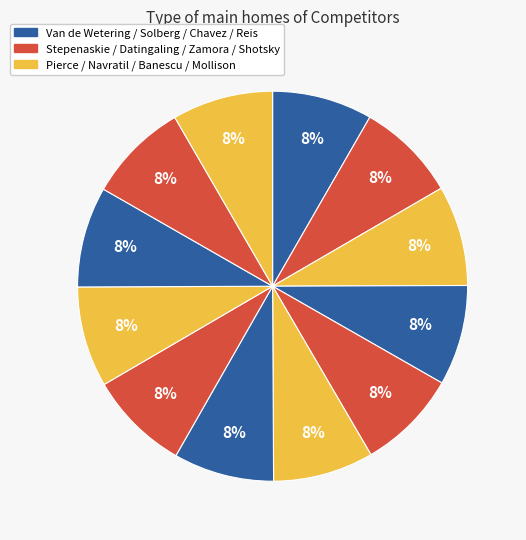

What is the smallest slice in the pie chart?

Van de Wetering